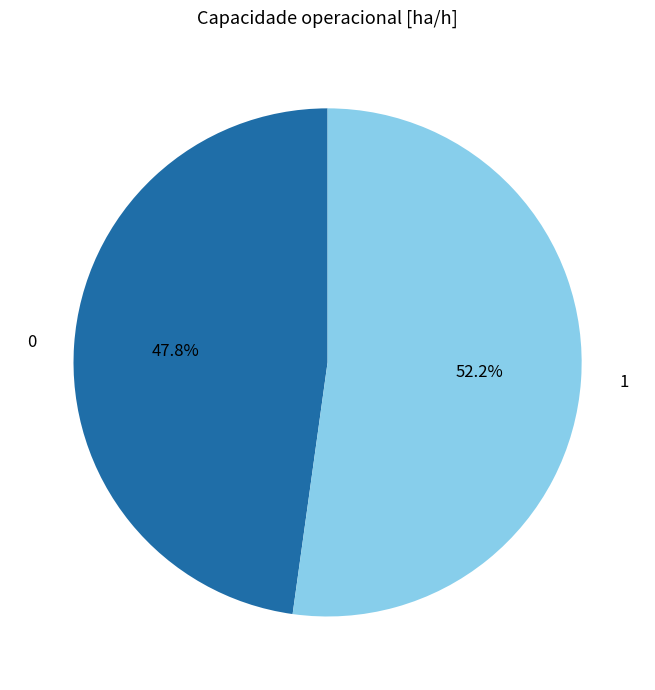

How many segments does this pie chart have?

2